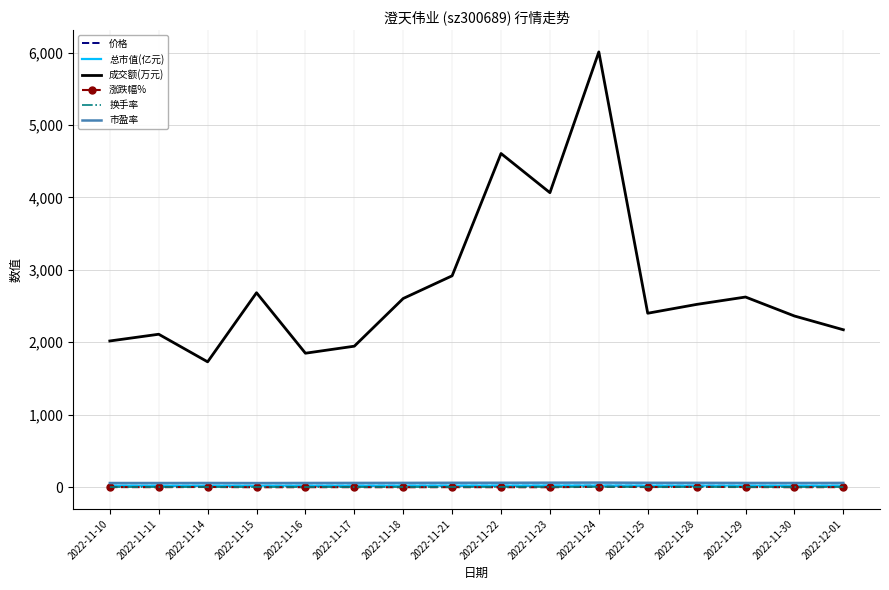

Read the 换手率 value at 2022-11-30.

1.3